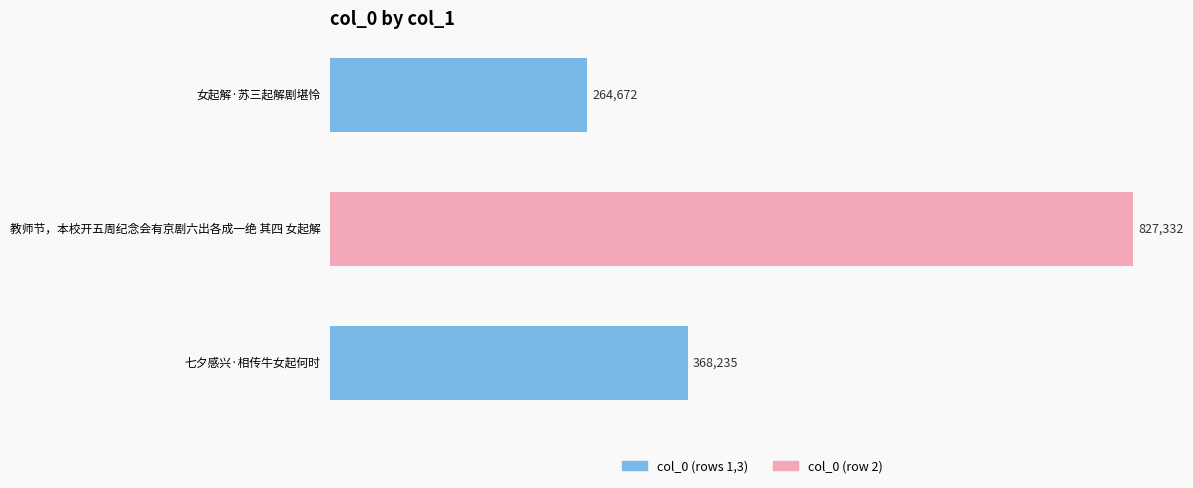

Reading bottom to top, what are all the values shown in this chart?

七夕感兴·相传牛女起何时=368235	教师节，本校开五周纪念会有京剧六出各成一绝 其四 女起解=827332	女起解·苏三起解剧堪怜=264672